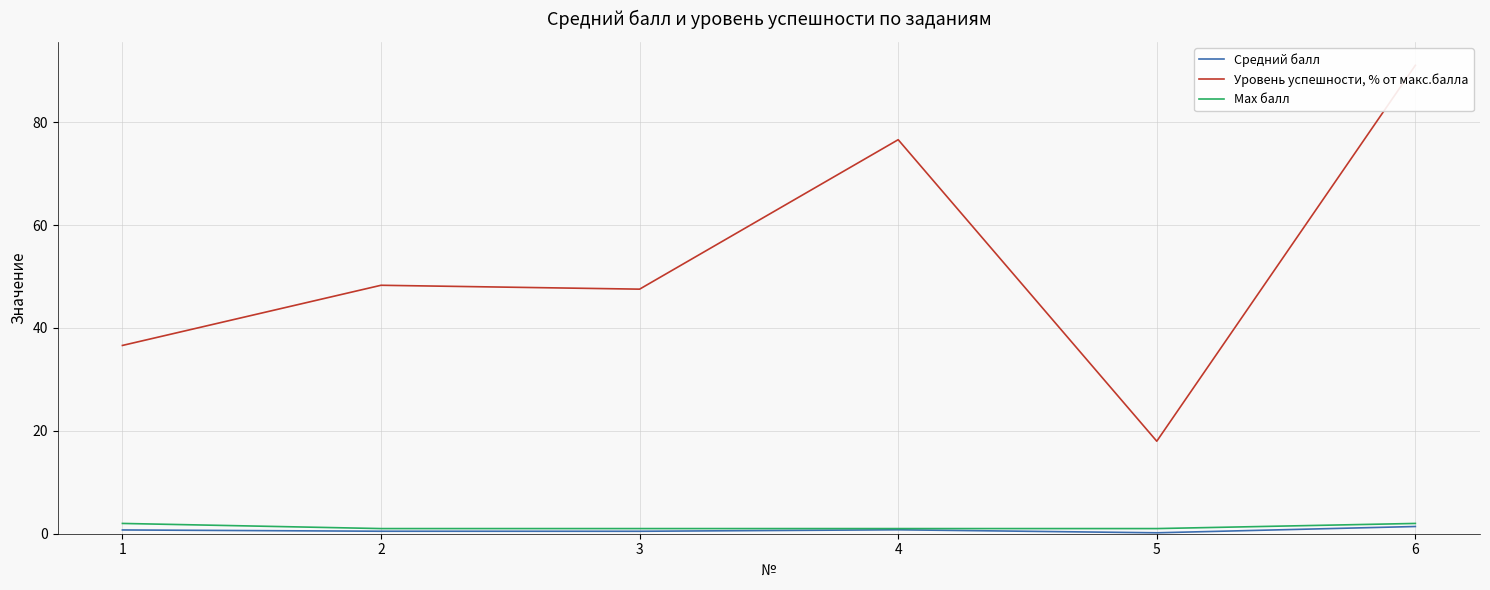

Which series has the largest range (max minus min)?

Уровень успешности, % от макс.балла